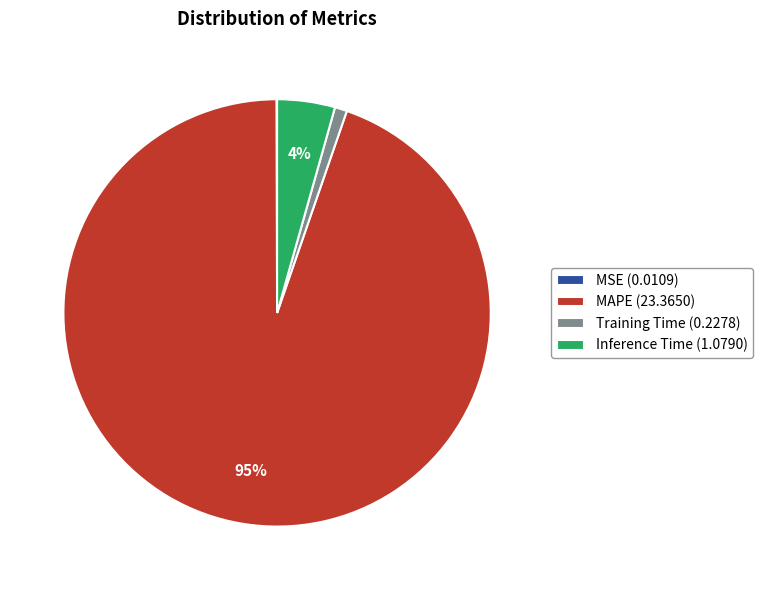

Is it true that Training Time is 1% of the pie?

True